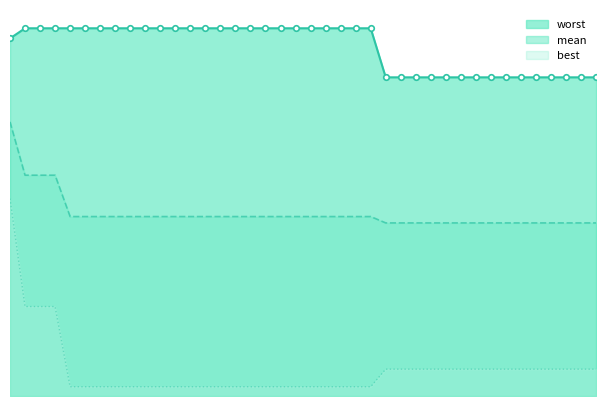

True or false: mean and worst cross at least once.

False